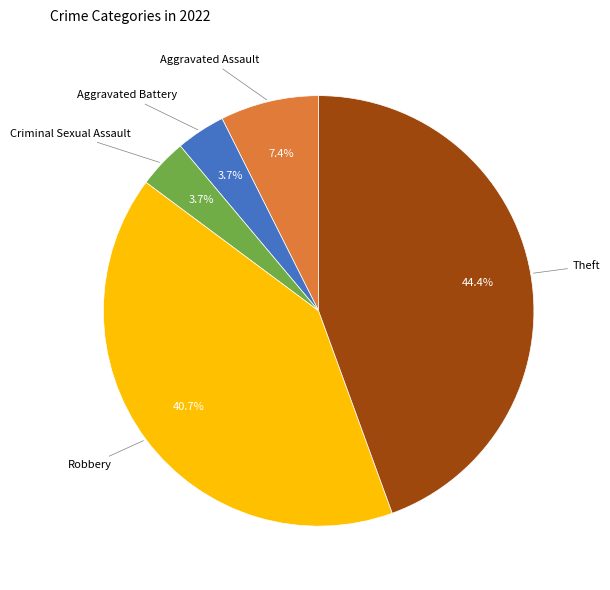

Which has a higher value, Aggravated Assault or Aggravated Battery?

Aggravated Assault